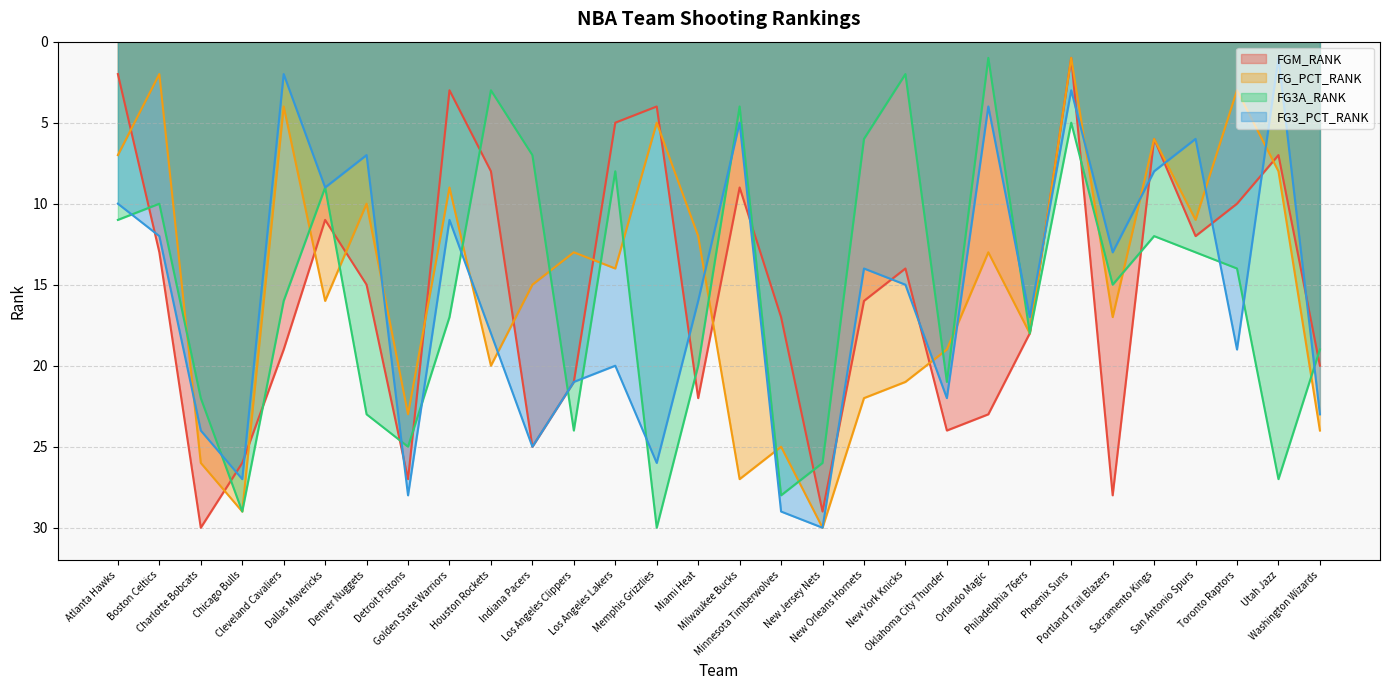

What is the maximum value shown in the chart?

30